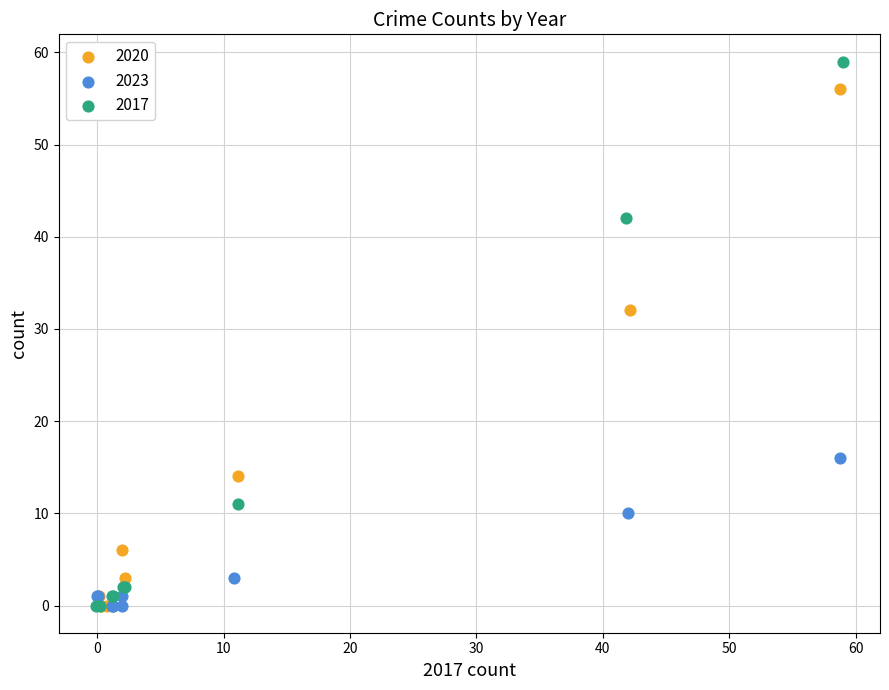

Which series reaches the maximum Y coordinate?

2017